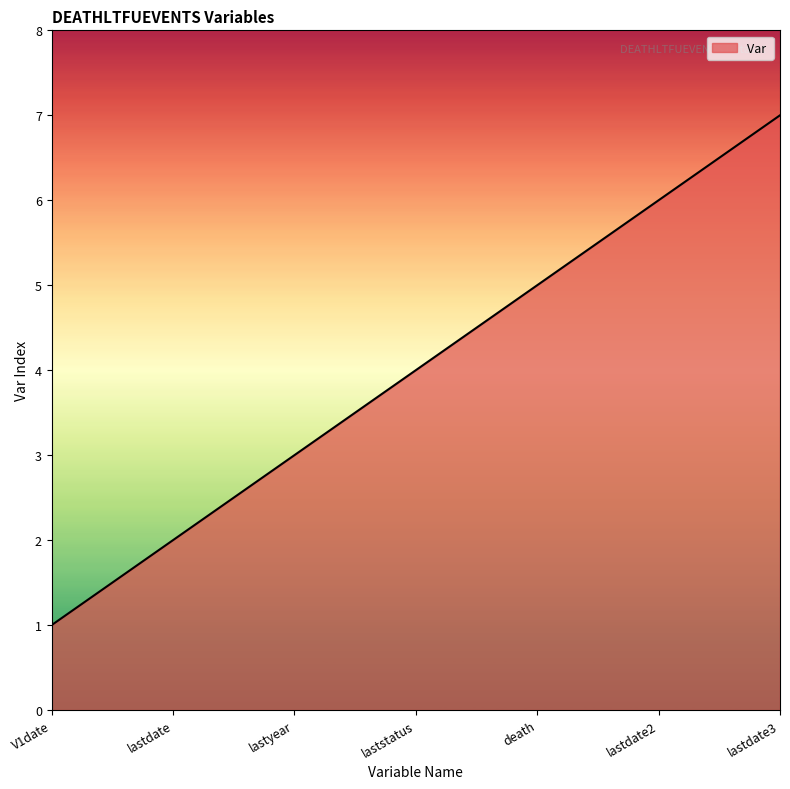

Reading right to left, what are all the values shown in this chart?

7	6	5	4	3	2	1